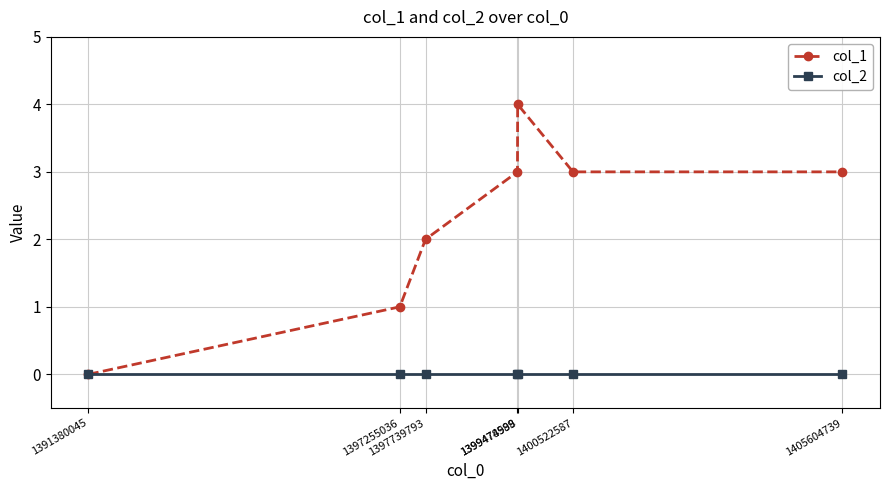

At which category does col_1 reach its first local peak?

1399478589